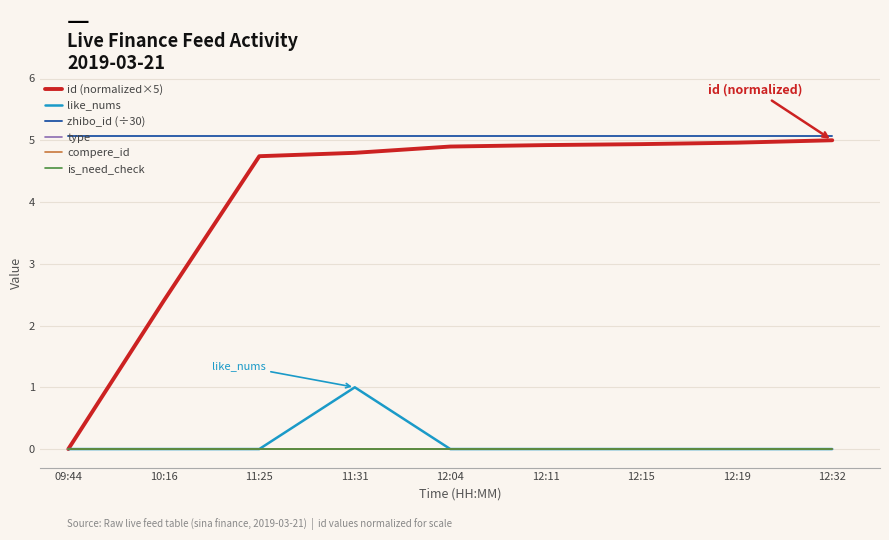

True or false: compere_id and is_need_check intersect in this chart.

False